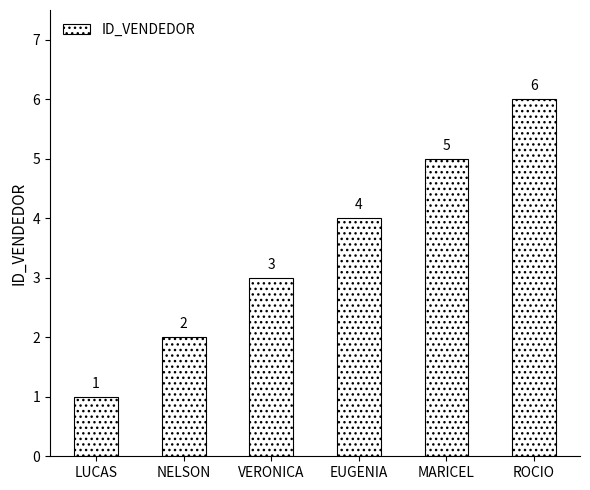

List the labels in order of value, smallest first.

LUCAS, NELSON, VERONICA, EUGENIA, MARICEL, ROCIO